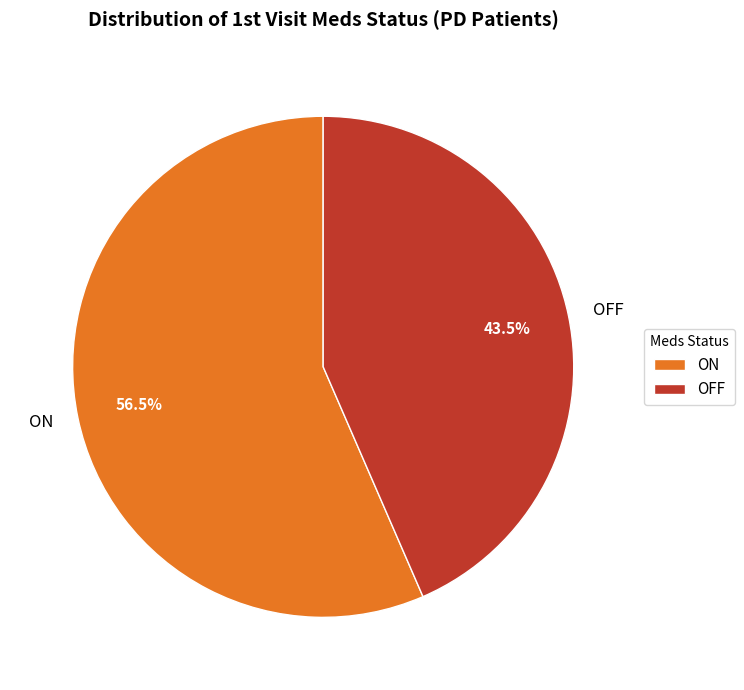

Rank the categories by value from highest to lowest.

ON, OFF